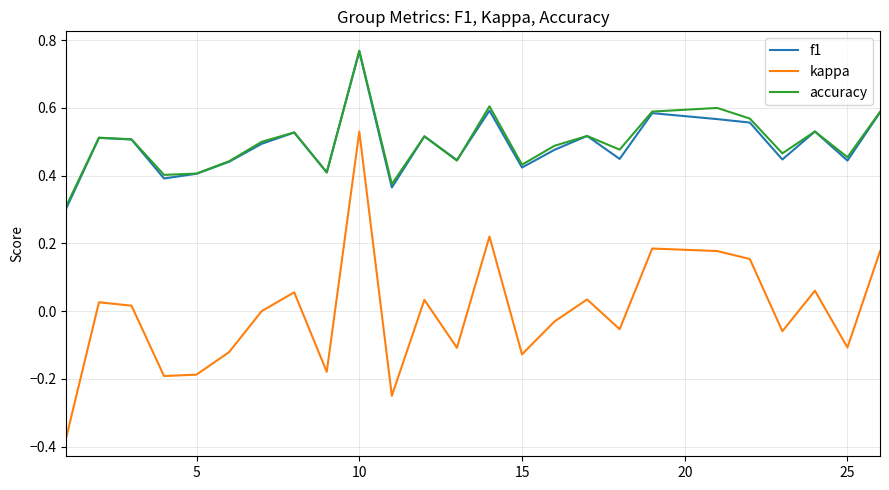

Which series has the widest spread of values?

kappa